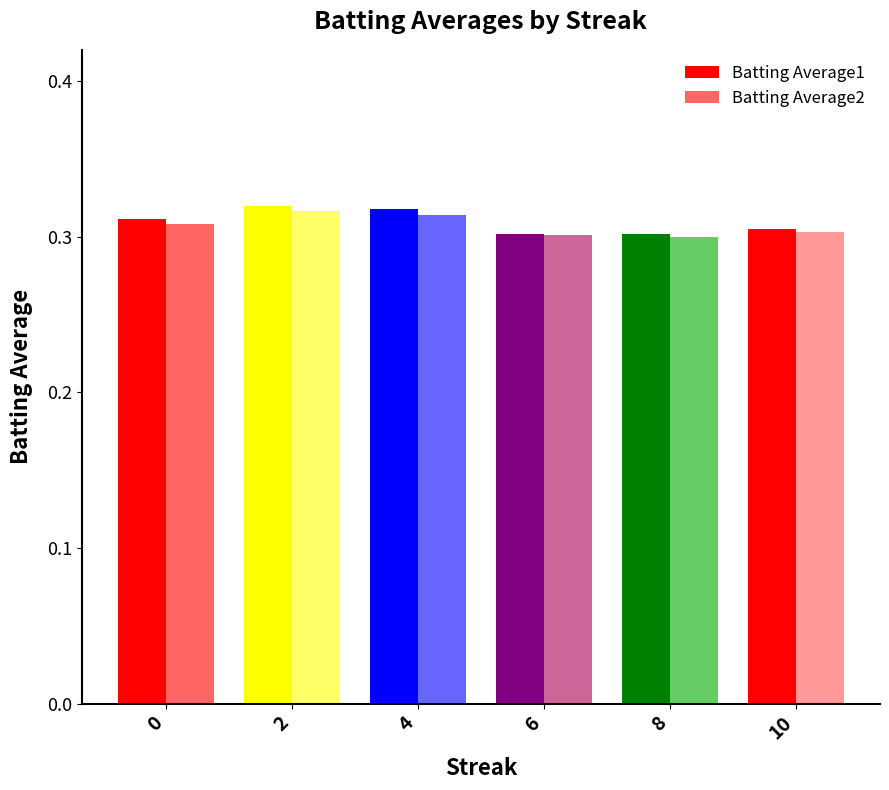

Which series changed the most between 4 and 6?

Batting Average1